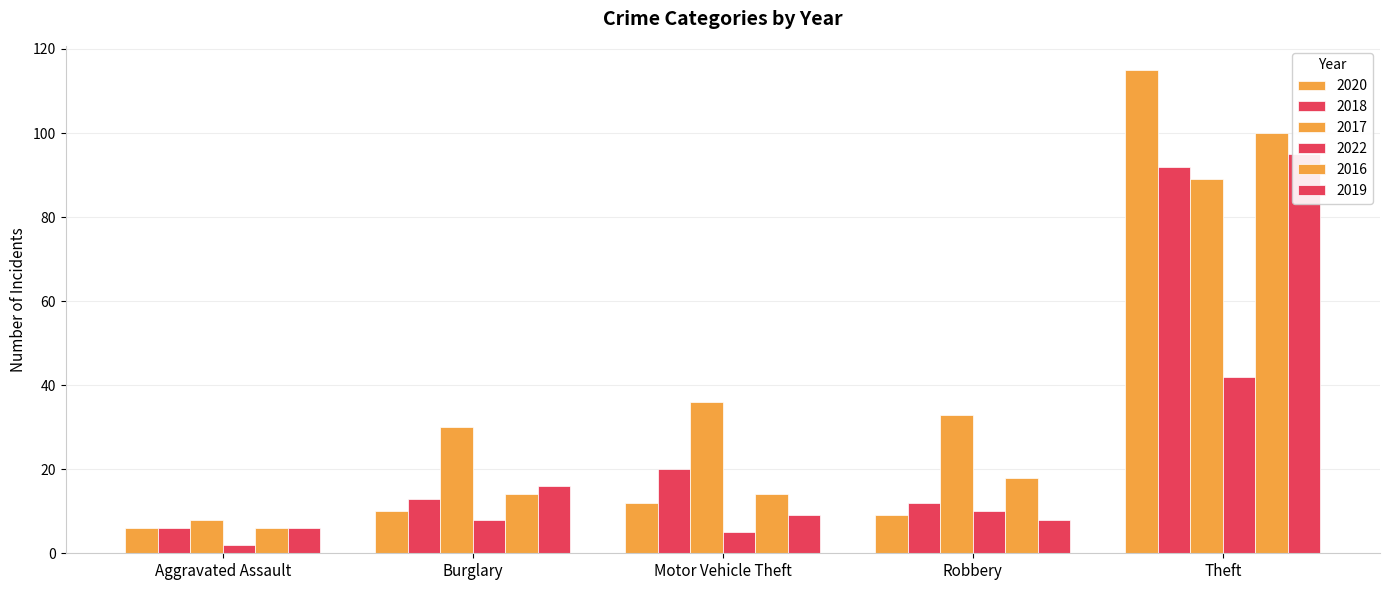

Which has a higher value, Theft or Motor Vehicle Theft?

Theft